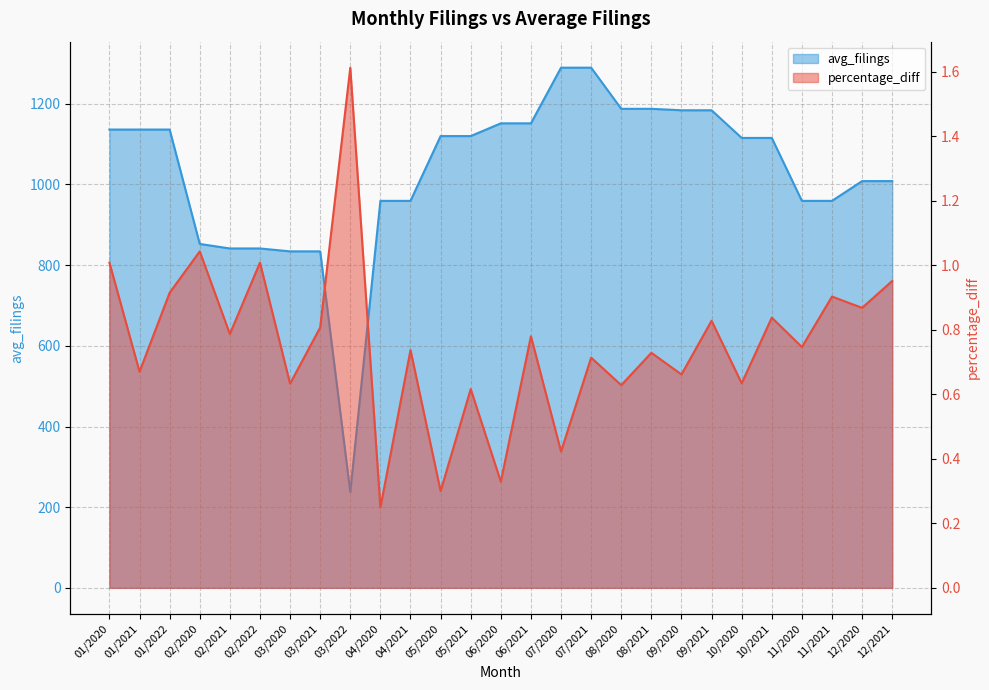

Rank the series at 07/2020 from lowest to highest value.

percentage_diff, avg_filings